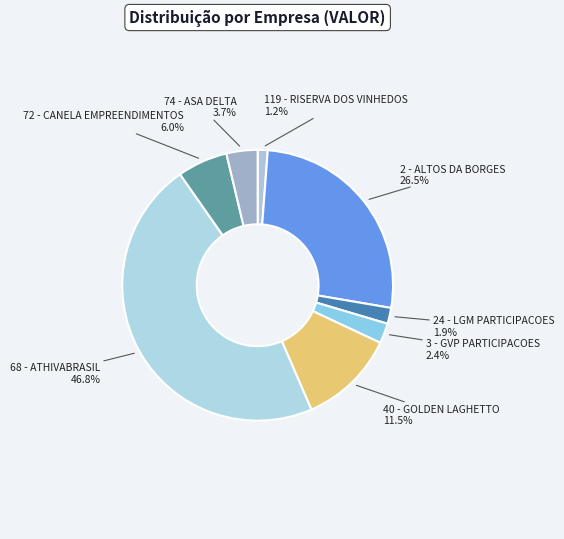

What is the smallest slice in the pie chart?

119 - RISERVA DOS VINHEDOS